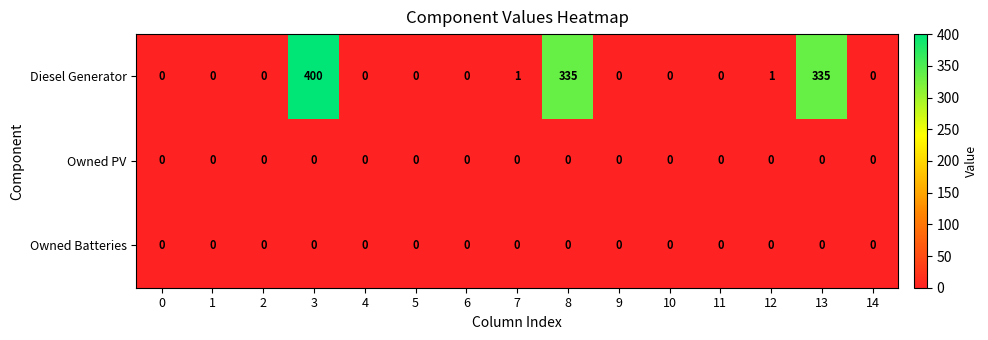

At which category is the sum across all series the highest?

3